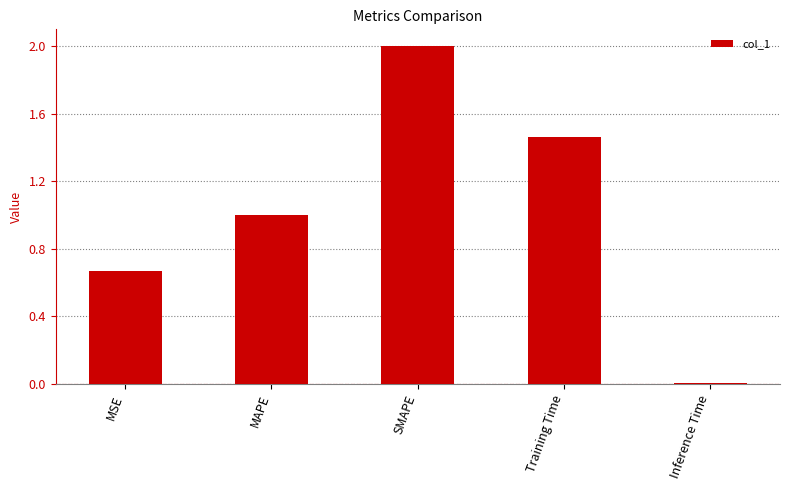

The value at MSE is 0.3. True or false?

False